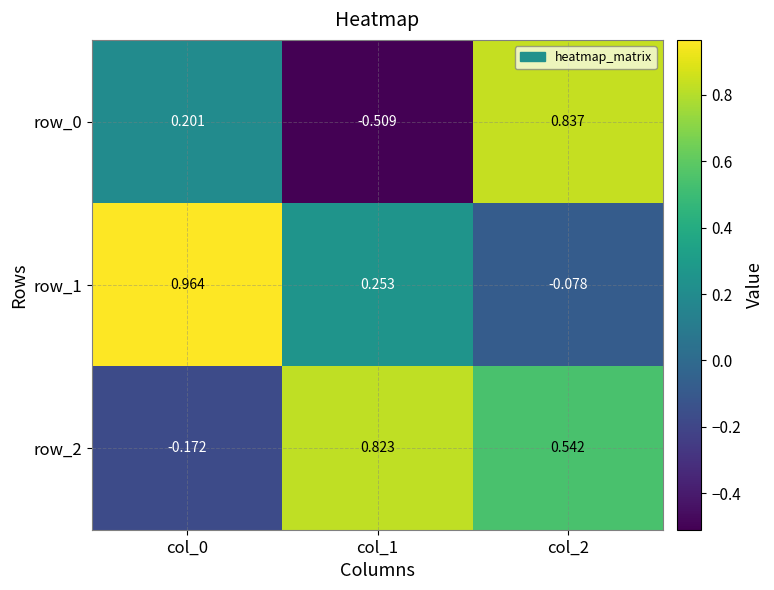

Count the row_2 values in the range 0 to 1.

2